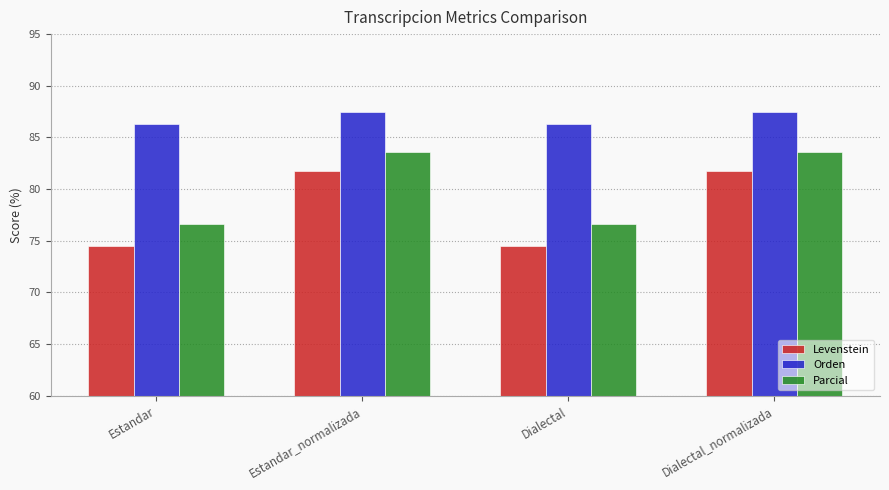

What is the difference between the maximum and minimum values in the Orden series?

1.2